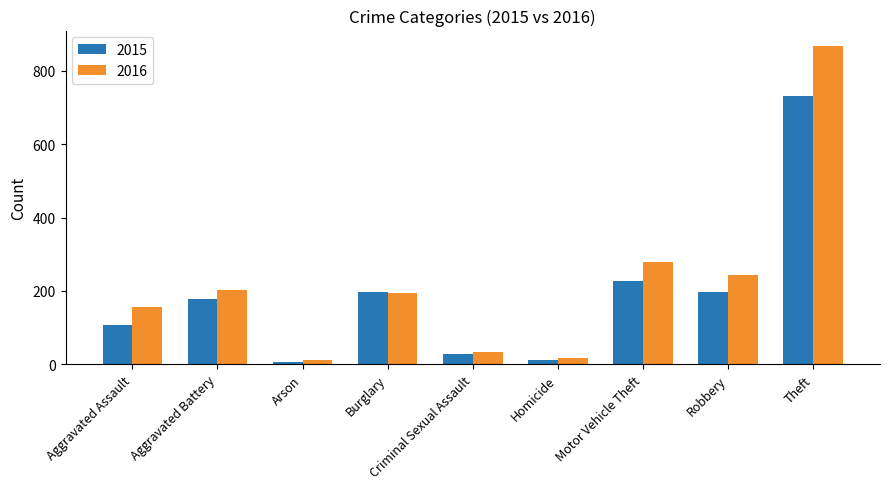

True or false: 2015 has a value of 28 at Criminal Sexual Assault.

True